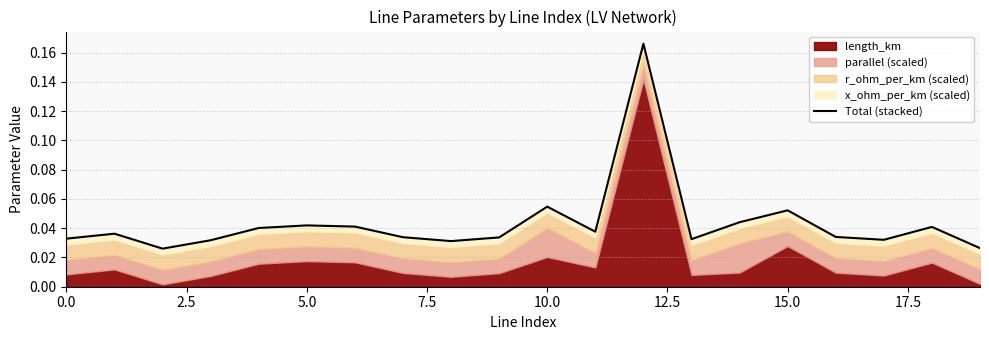

Is it true that the value at 16 is 0.0?

False